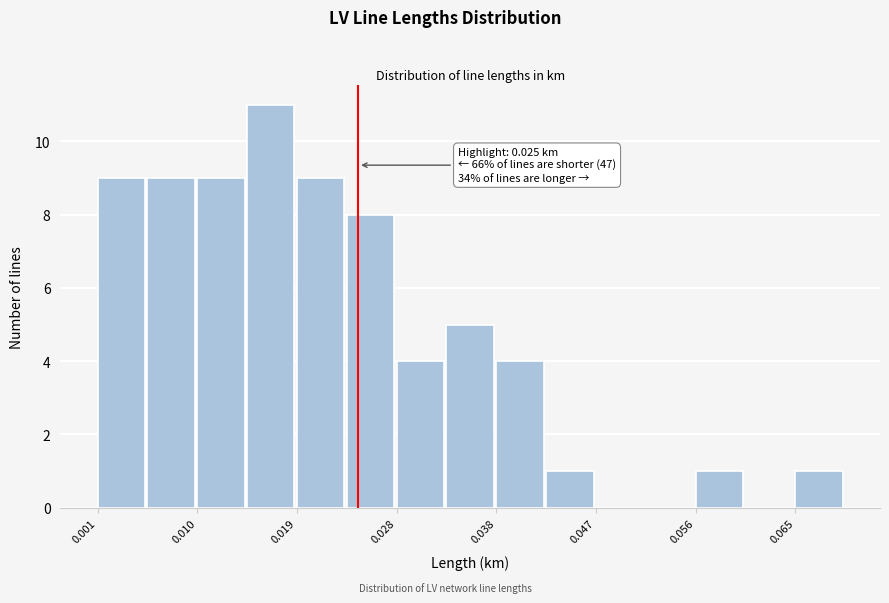

Over which range of the x-axis is the bar tallest?

0.015 to 0.019